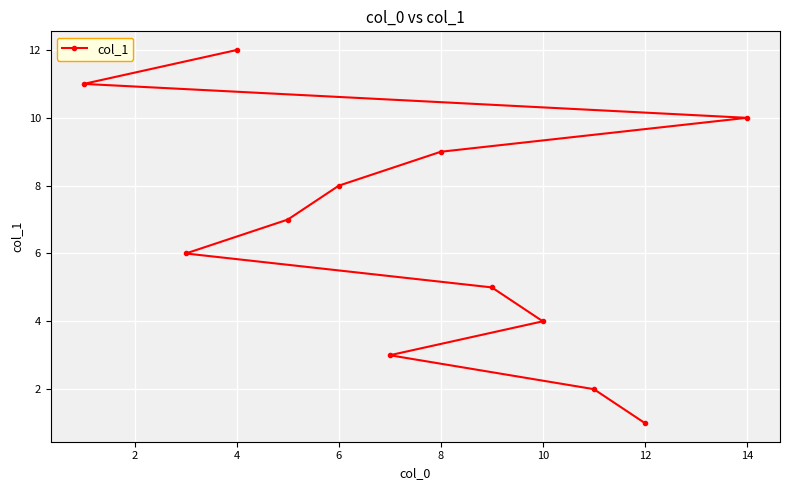

Approximately how many times larger is the value at 6 compared to 4?

0.7